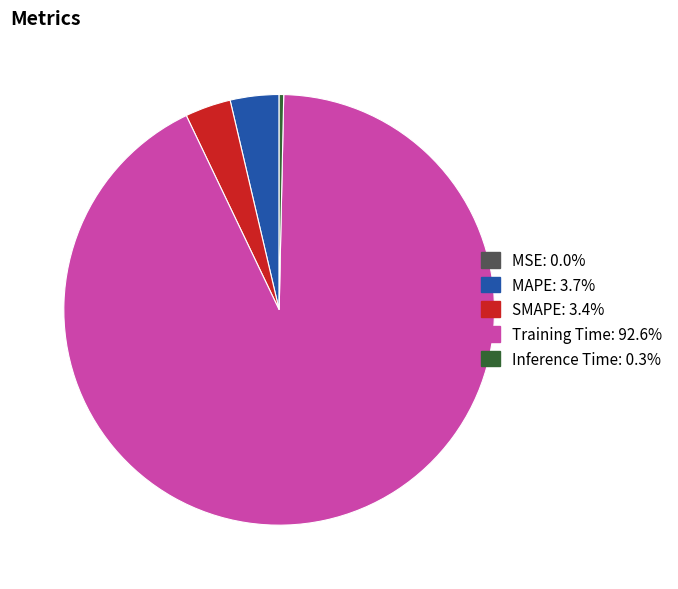

Does SMAPE account for over 50% of the chart?

No